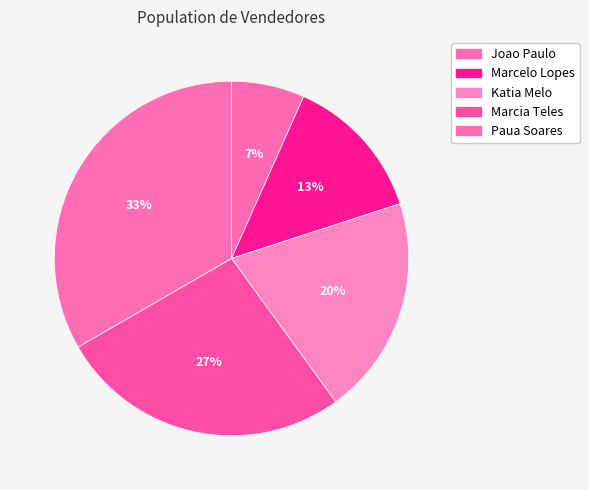

What percentage is NOT represented by Katia Melo?

80.0%